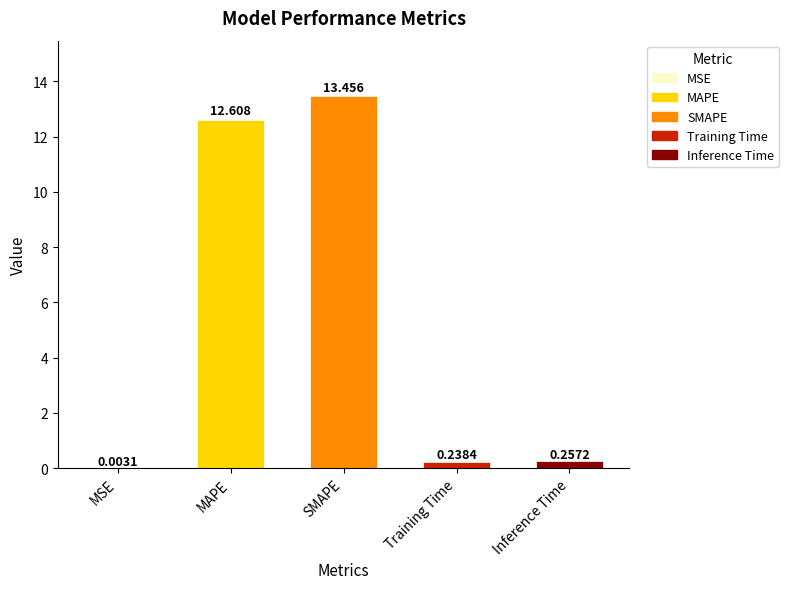

How many series are shown in this chart?

1